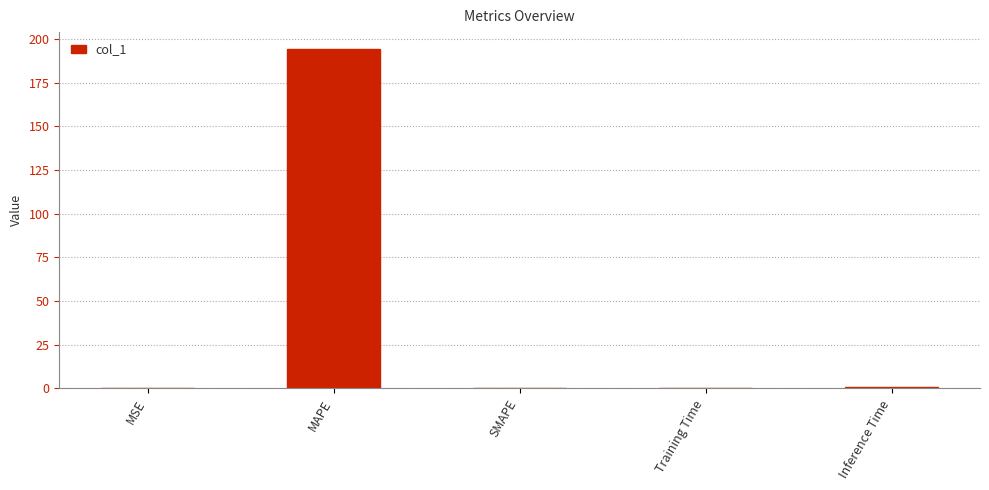

Are the bars horizontal?

No